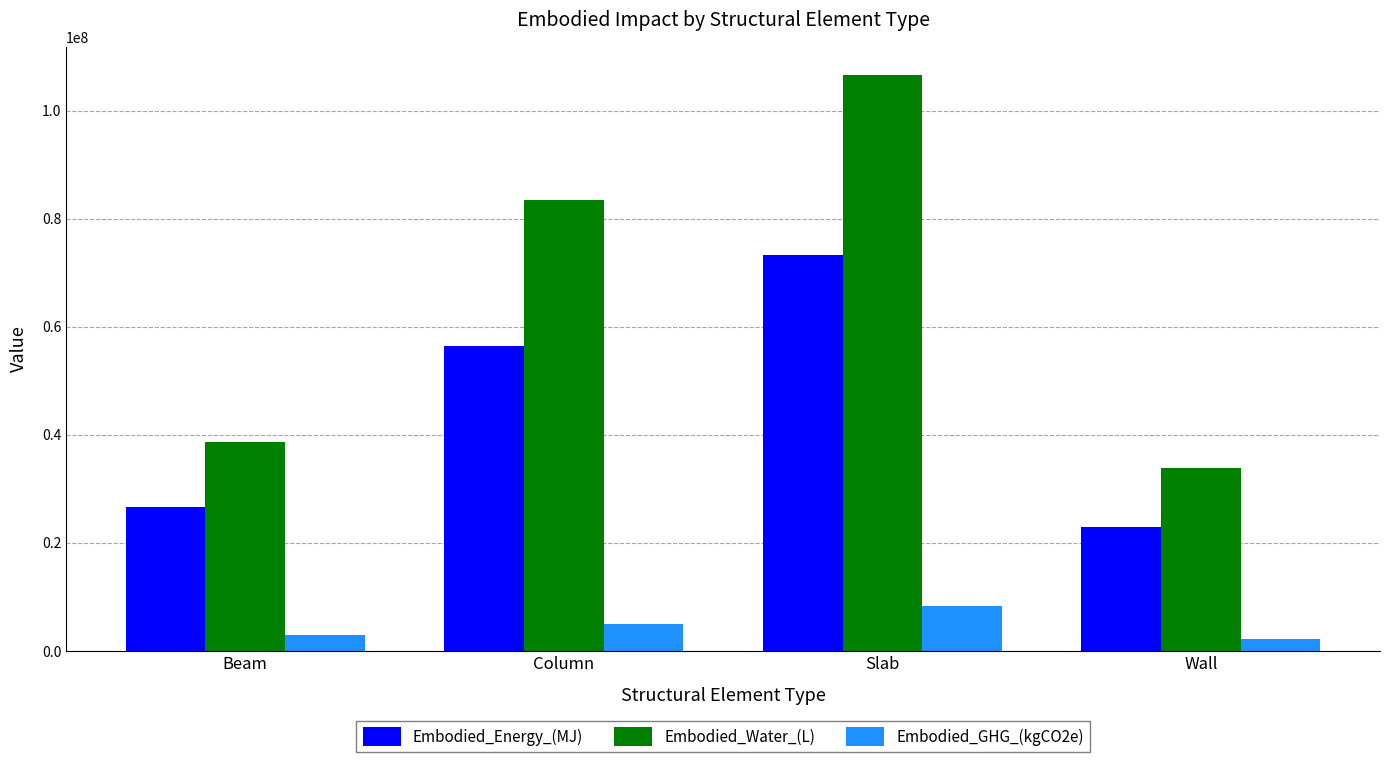

What is the total value across all series at Column?

144962822.6